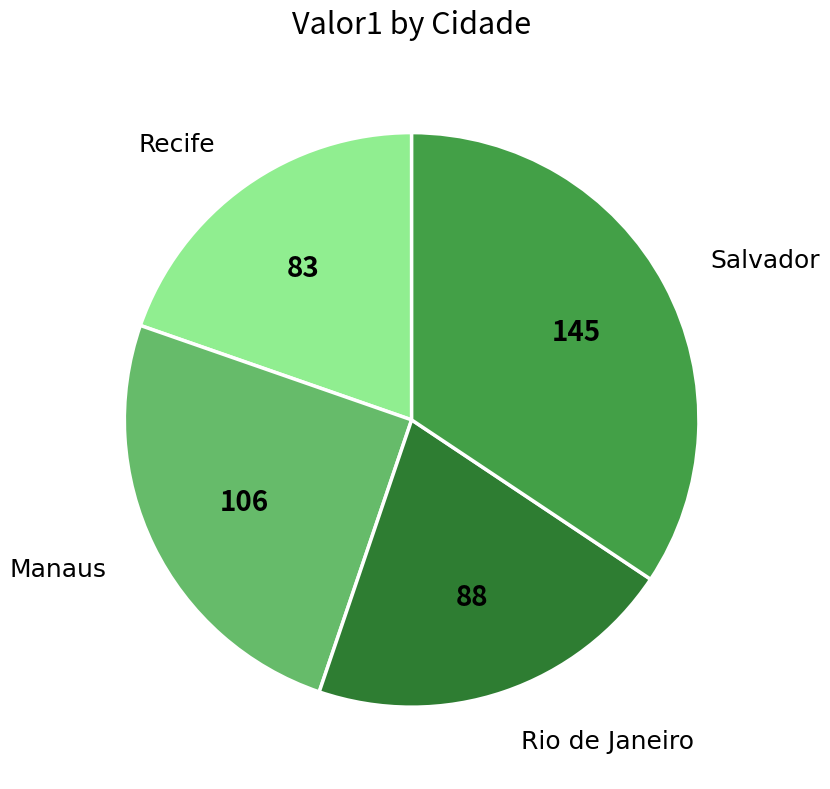

Is it true that Rio de Janeiro is 21% of the pie?

True